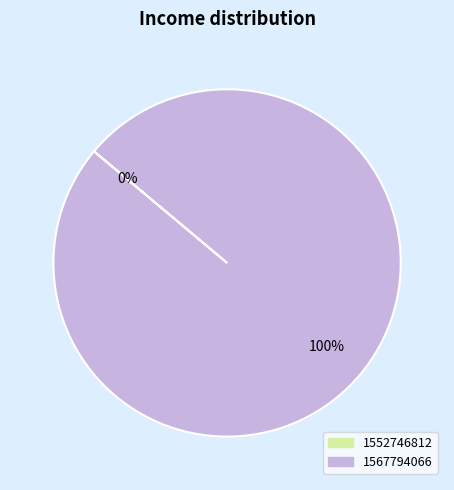

The 1567794066 slice represents 94% of the pie. True or false?

False